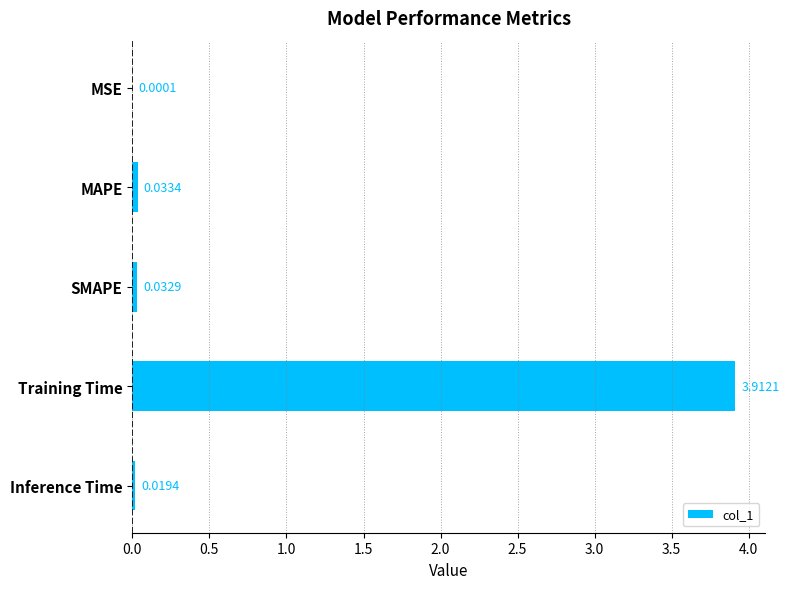

Which has a higher value, Training Time or Inference Time?

Training Time